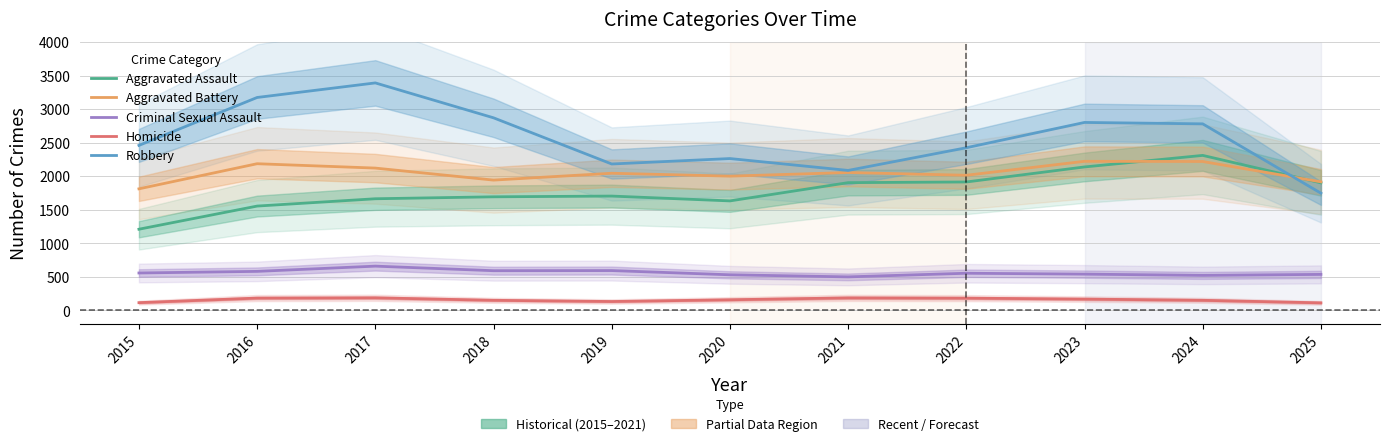

Which series has the largest total across all categories?

Robbery